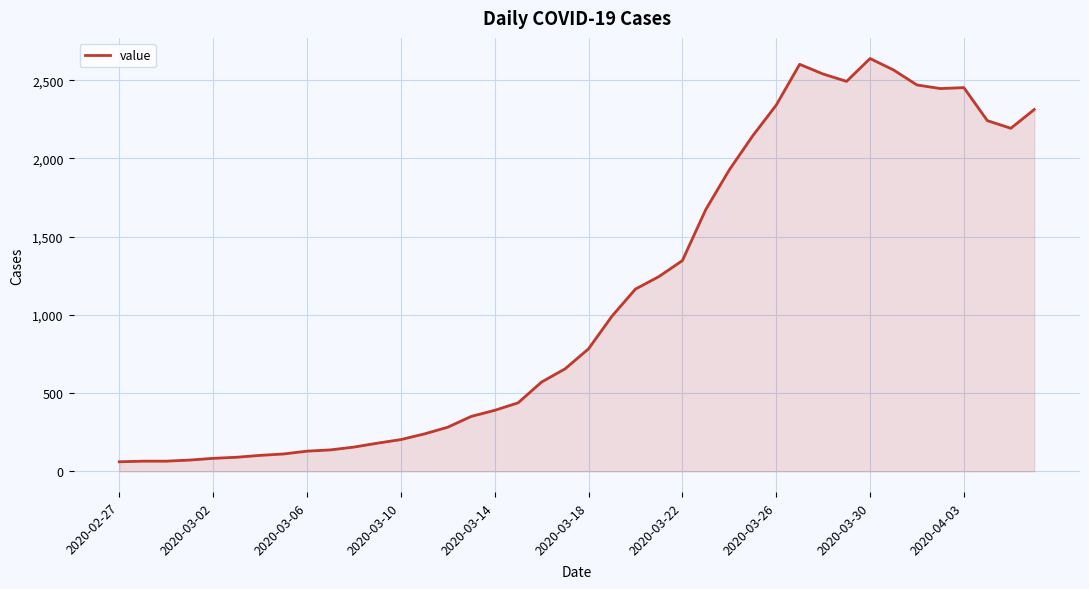

What is the minimum value shown in the chart?

61